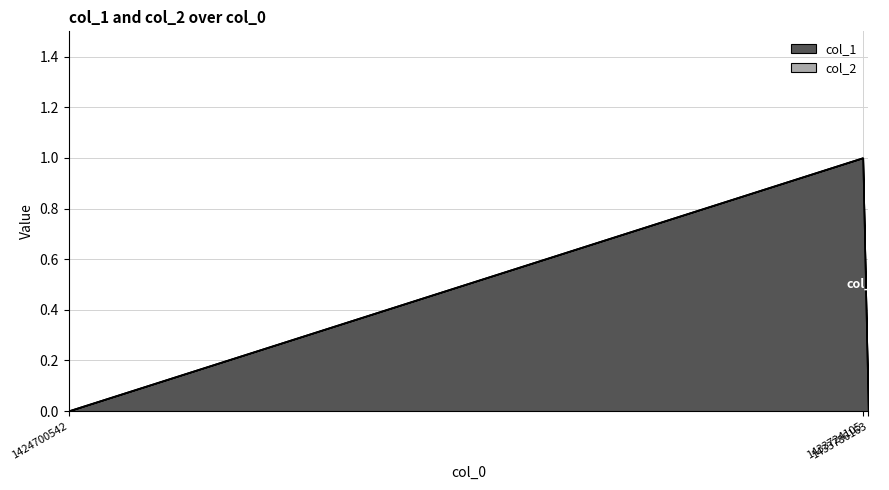

Does the chart have visible grid lines?

Yes